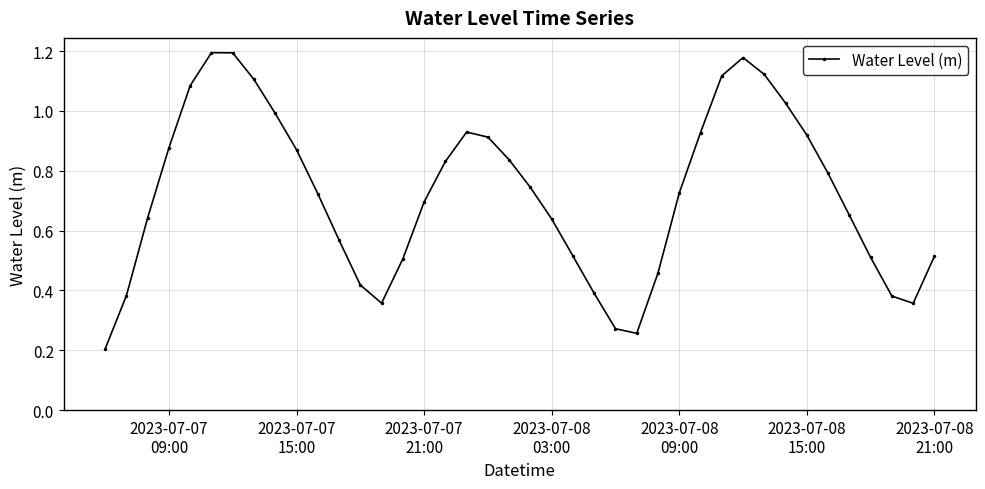

What is the sum of all values?

28.8